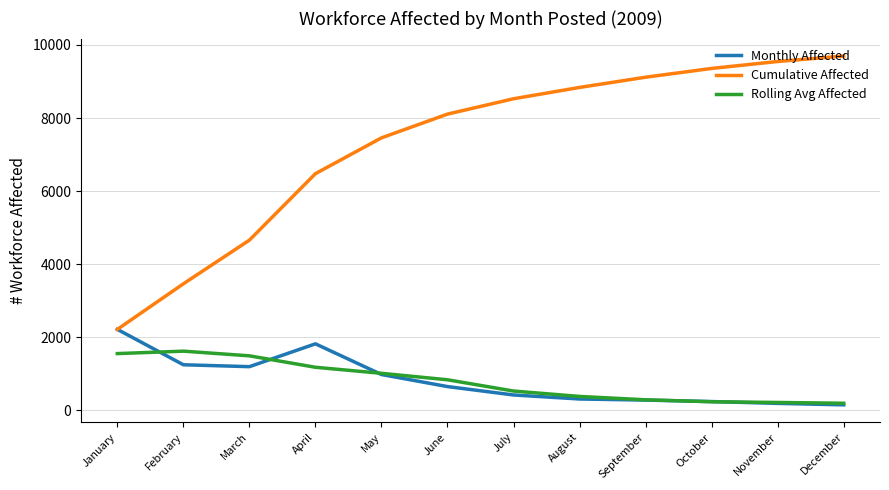

Does the chart display data point markers on the line(s)?

No